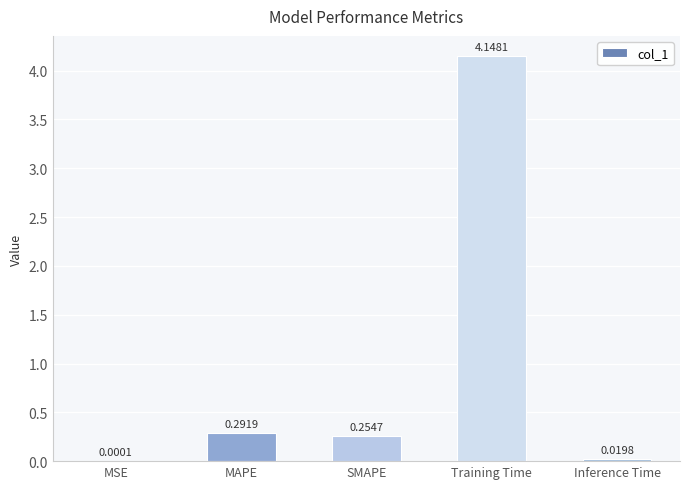

At which category does the chart reach its peak across all series?

Training Time